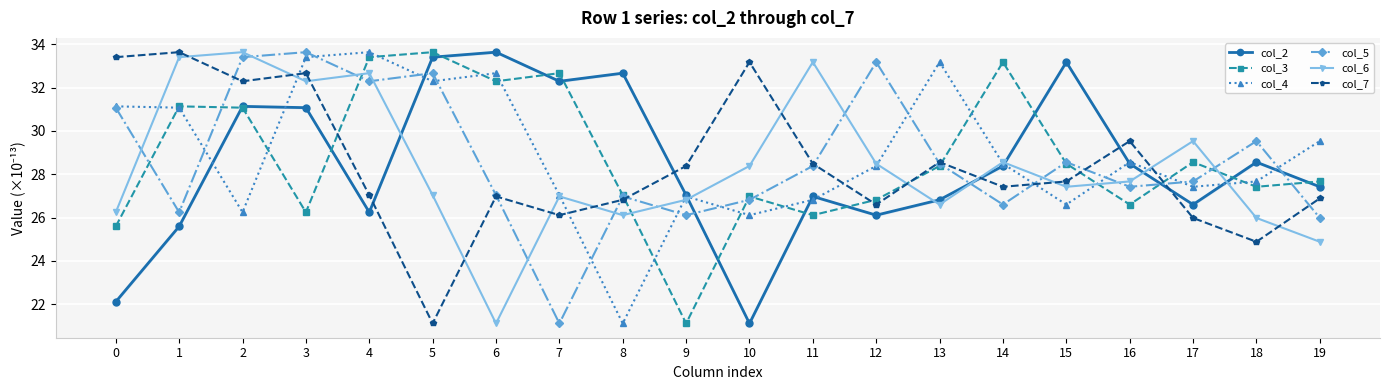

Reading right to left, transcribe all the data shown in this chart.

col_2: 27.4	28.6	26.6	28.5	33.2	28.4	26.8	26.1	27.0	21.1	27.0	32.7	32.3	33.6	33.4	26.2	31.1	31.1	25.6	22.1
col_3: 27.7	27.4	28.6	26.6	28.5	33.2	28.4	26.8	26.1	27.0	21.1	27.0	32.7	32.3	33.6	33.4	26.2	31.1	31.1	25.6
col_4: 29.5	27.7	27.4	28.6	26.6	28.5	33.2	28.4	26.8	26.1	27.0	21.1	27.0	32.7	32.3	33.6	33.4	26.2	31.1	31.1
col_5: 26.0	29.5	27.7	27.4	28.6	26.6	28.5	33.2	28.4	26.8	26.1	27.0	21.1	27.0	32.7	32.3	33.6	33.4	26.2	31.1
col_6: 24.9	26.0	29.5	27.7	27.4	28.6	26.6	28.5	33.2	28.4	26.8	26.1	27.0	21.1	27.0	32.7	32.3	33.6	33.4	26.2
col_7: 26.9	24.9	26.0	29.5	27.7	27.4	28.6	26.6	28.5	33.2	28.4	26.8	26.1	27.0	21.1	27.0	32.7	32.3	33.6	33.4